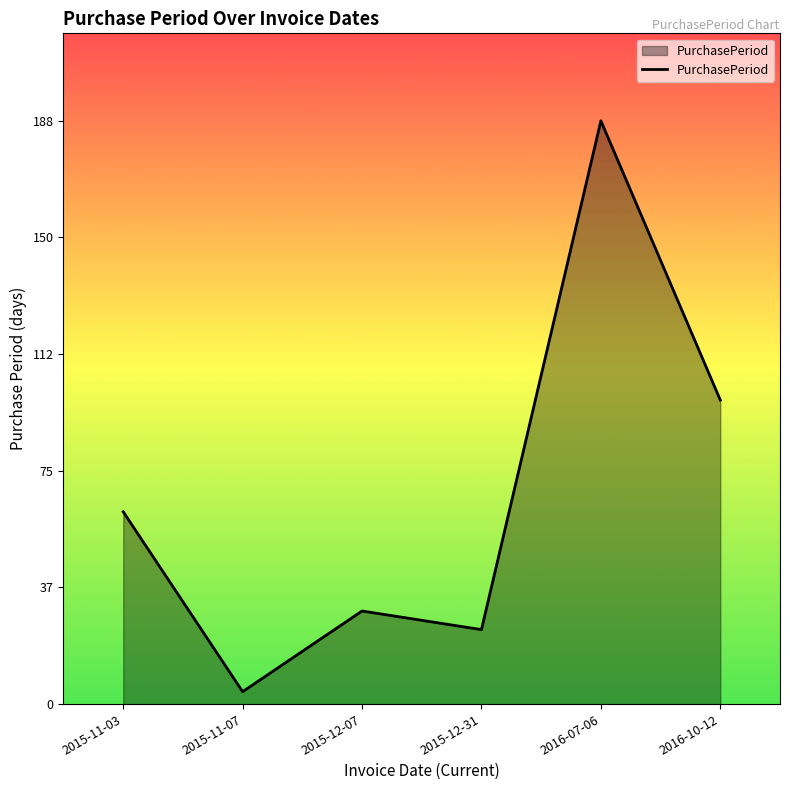

The chart shows a value of 41 at 2015-12-31. True or false?

False